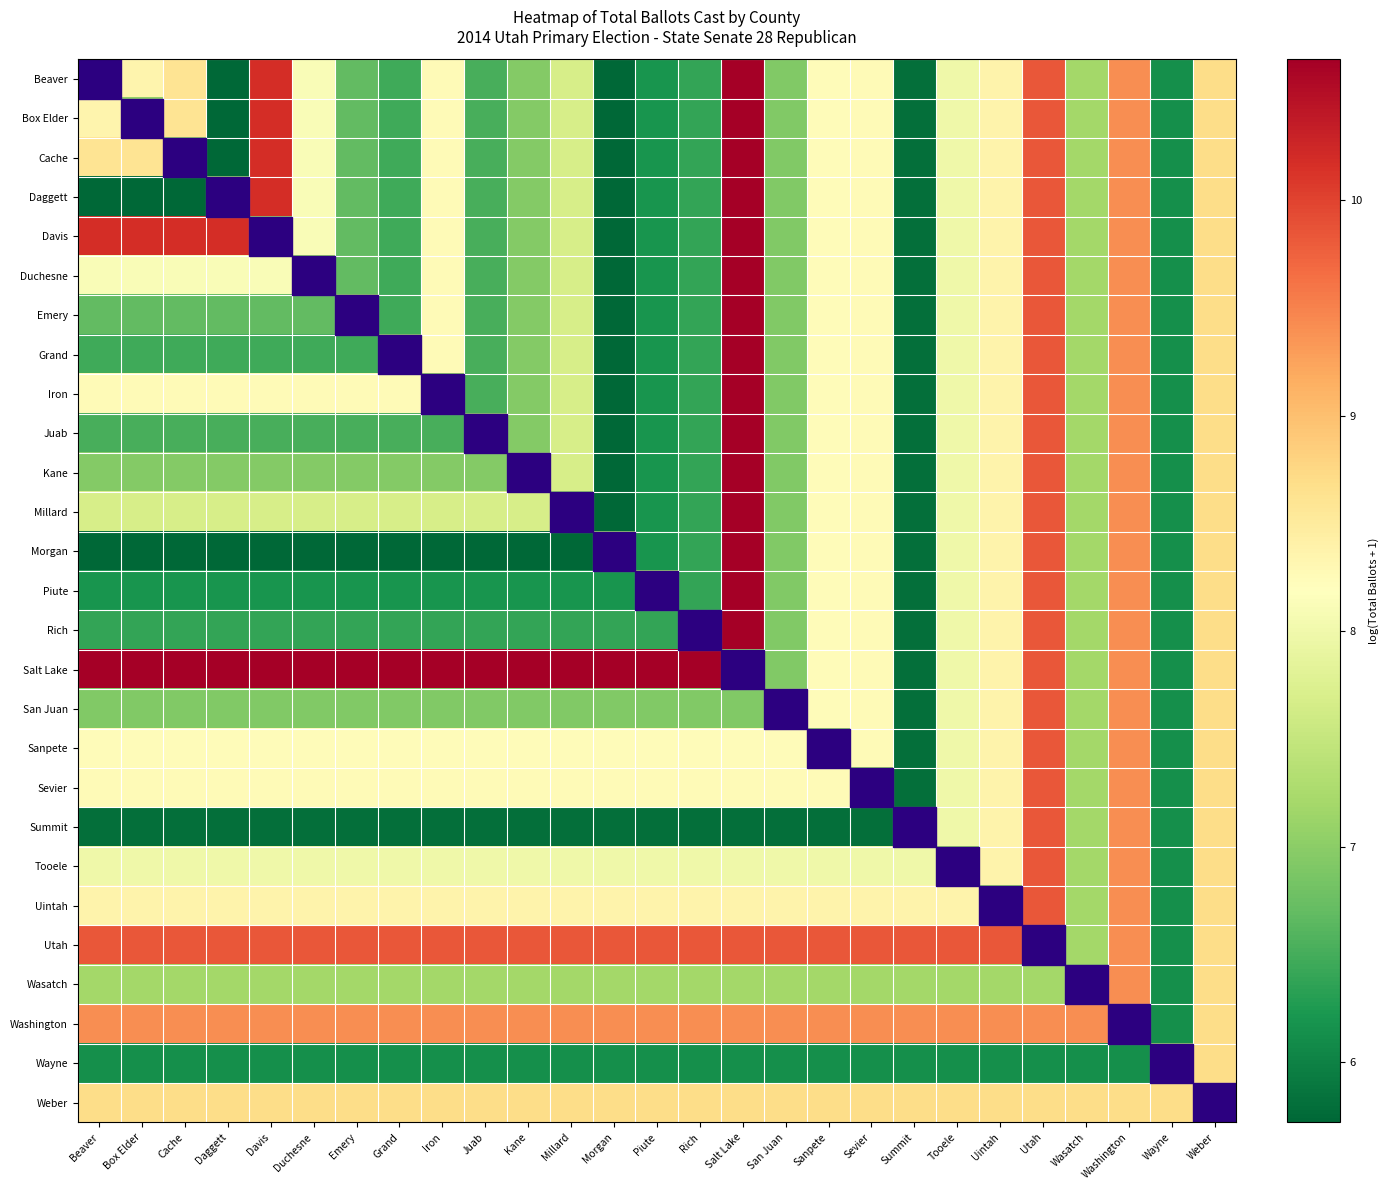

Reading left to right, list all the values displayed in this chart.

Beaver: Beaver=7.0	Box Elder=8.3	Cache=8.6	Daggett=5.7	Davis=10.2	Duchesne=8.1	Emery=6.7	Grand=6.5	Iron=8.2	Juab=6.5	Kane=6.9	Millard=7.7	Morgan=5.7	Piute=6.2	Rich=6.4	Salt Lake=10.7	San Juan=6.9	Sanpete=8.2	Sevier=8.3	Summit=5.8	Tooele=8.0	Uintah=8.4	Utah=9.8	Wasatch=7.2	Washington=9.4	Wayne=6.1	Weber=8.7
Box Elder: Beaver=8.3	Box Elder=7.0	Cache=8.6	Daggett=5.7	Davis=10.2	Duchesne=8.1	Emery=6.7	Grand=6.5	Iron=8.2	Juab=6.5	Kane=6.9	Millard=7.7	Morgan=5.7	Piute=6.2	Rich=6.4	Salt Lake=10.7	San Juan=6.9	Sanpete=8.2	Sevier=8.3	Summit=5.8	Tooele=8.0	Uintah=8.4	Utah=9.8	Wasatch=7.2	Washington=9.4	Wayne=6.1	Weber=8.7
Cache: Beaver=8.6	Box Elder=8.6	Cache=7.0	Daggett=5.7	Davis=10.2	Duchesne=8.1	Emery=6.7	Grand=6.5	Iron=8.2	Juab=6.5	Kane=6.9	Millard=7.7	Morgan=5.7	Piute=6.2	Rich=6.4	Salt Lake=10.7	San Juan=6.9	Sanpete=8.2	Sevier=8.3	Summit=5.8	Tooele=8.0	Uintah=8.4	Utah=9.8	Wasatch=7.2	Washington=9.4	Wayne=6.1	Weber=8.7
Daggett: Beaver=5.7	Box Elder=5.7	Cache=5.7	Daggett=7.0	Davis=10.2	Duchesne=8.1	Emery=6.7	Grand=6.5	Iron=8.2	Juab=6.5	Kane=6.9	Millard=7.7	Morgan=5.7	Piute=6.2	Rich=6.4	Salt Lake=10.7	San Juan=6.9	Sanpete=8.2	Sevier=8.3	Summit=5.8	Tooele=8.0	Uintah=8.4	Utah=9.8	Wasatch=7.2	Washington=9.4	Wayne=6.1	Weber=8.7
Davis: Beaver=10.2	Box Elder=10.2	Cache=10.2	Daggett=10.2	Davis=7.0	Duchesne=8.1	Emery=6.7	Grand=6.5	Iron=8.2	Juab=6.5	Kane=6.9	Millard=7.7	Morgan=5.7	Piute=6.2	Rich=6.4	Salt Lake=10.7	San Juan=6.9	Sanpete=8.2	Sevier=8.3	Summit=5.8	Tooele=8.0	Uintah=8.4	Utah=9.8	Wasatch=7.2	Washington=9.4	Wayne=6.1	Weber=8.7
Duchesne: Beaver=8.1	Box Elder=8.1	Cache=8.1	Daggett=8.1	Davis=8.1	Duchesne=7.0	Emery=6.7	Grand=6.5	Iron=8.2	Juab=6.5	Kane=6.9	Millard=7.7	Morgan=5.7	Piute=6.2	Rich=6.4	Salt Lake=10.7	San Juan=6.9	Sanpete=8.2	Sevier=8.3	Summit=5.8	Tooele=8.0	Uintah=8.4	Utah=9.8	Wasatch=7.2	Washington=9.4	Wayne=6.1	Weber=8.7
Emery: Beaver=6.7	Box Elder=6.7	Cache=6.7	Daggett=6.7	Davis=6.7	Duchesne=6.7	Emery=7.0	Grand=6.5	Iron=8.2	Juab=6.5	Kane=6.9	Millard=7.7	Morgan=5.7	Piute=6.2	Rich=6.4	Salt Lake=10.7	San Juan=6.9	Sanpete=8.2	Sevier=8.3	Summit=5.8	Tooele=8.0	Uintah=8.4	Utah=9.8	Wasatch=7.2	Washington=9.4	Wayne=6.1	Weber=8.7
Grand: Beaver=6.5	Box Elder=6.5	Cache=6.5	Daggett=6.5	Davis=6.5	Duchesne=6.5	Emery=6.5	Grand=7.0	Iron=8.2	Juab=6.5	Kane=6.9	Millard=7.7	Morgan=5.7	Piute=6.2	Rich=6.4	Salt Lake=10.7	San Juan=6.9	Sanpete=8.2	Sevier=8.3	Summit=5.8	Tooele=8.0	Uintah=8.4	Utah=9.8	Wasatch=7.2	Washington=9.4	Wayne=6.1	Weber=8.7
Iron: Beaver=8.2	Box Elder=8.2	Cache=8.2	Daggett=8.2	Davis=8.2	Duchesne=8.2	Emery=8.2	Grand=8.2	Iron=7.0	Juab=6.5	Kane=6.9	Millard=7.7	Morgan=5.7	Piute=6.2	Rich=6.4	Salt Lake=10.7	San Juan=6.9	Sanpete=8.2	Sevier=8.3	Summit=5.8	Tooele=8.0	Uintah=8.4	Utah=9.8	Wasatch=7.2	Washington=9.4	Wayne=6.1	Weber=8.7
Juab: Beaver=6.5	Box Elder=6.5	Cache=6.5	Daggett=6.5	Davis=6.5	Duchesne=6.5	Emery=6.5	Grand=6.5	Iron=6.5	Juab=7.0	Kane=6.9	Millard=7.7	Morgan=5.7	Piute=6.2	Rich=6.4	Salt Lake=10.7	San Juan=6.9	Sanpete=8.2	Sevier=8.3	Summit=5.8	Tooele=8.0	Uintah=8.4	Utah=9.8	Wasatch=7.2	Washington=9.4	Wayne=6.1	Weber=8.7
Kane: Beaver=6.9	Box Elder=6.9	Cache=6.9	Daggett=6.9	Davis=6.9	Duchesne=6.9	Emery=6.9	Grand=6.9	Iron=6.9	Juab=6.9	Kane=7.0	Millard=7.7	Morgan=5.7	Piute=6.2	Rich=6.4	Salt Lake=10.7	San Juan=6.9	Sanpete=8.2	Sevier=8.3	Summit=5.8	Tooele=8.0	Uintah=8.4	Utah=9.8	Wasatch=7.2	Washington=9.4	Wayne=6.1	Weber=8.7
Millard: Beaver=7.7	Box Elder=7.7	Cache=7.7	Daggett=7.7	Davis=7.7	Duchesne=7.7	Emery=7.7	Grand=7.7	Iron=7.7	Juab=7.7	Kane=7.7	Millard=7.0	Morgan=5.7	Piute=6.2	Rich=6.4	Salt Lake=10.7	San Juan=6.9	Sanpete=8.2	Sevier=8.3	Summit=5.8	Tooele=8.0	Uintah=8.4	Utah=9.8	Wasatch=7.2	Washington=9.4	Wayne=6.1	Weber=8.7
Morgan: Beaver=5.7	Box Elder=5.7	Cache=5.7	Daggett=5.7	Davis=5.7	Duchesne=5.7	Emery=5.7	Grand=5.7	Iron=5.7	Juab=5.7	Kane=5.7	Millard=5.7	Morgan=7.0	Piute=6.2	Rich=6.4	Salt Lake=10.7	San Juan=6.9	Sanpete=8.2	Sevier=8.3	Summit=5.8	Tooele=8.0	Uintah=8.4	Utah=9.8	Wasatch=7.2	Washington=9.4	Wayne=6.1	Weber=8.7
Piute: Beaver=6.2	Box Elder=6.2	Cache=6.2	Daggett=6.2	Davis=6.2	Duchesne=6.2	Emery=6.2	Grand=6.2	Iron=6.2	Juab=6.2	Kane=6.2	Millard=6.2	Morgan=6.2	Piute=7.0	Rich=6.4	Salt Lake=10.7	San Juan=6.9	Sanpete=8.2	Sevier=8.3	Summit=5.8	Tooele=8.0	Uintah=8.4	Utah=9.8	Wasatch=7.2	Washington=9.4	Wayne=6.1	Weber=8.7
Rich: Beaver=6.4	Box Elder=6.4	Cache=6.4	Daggett=6.4	Davis=6.4	Duchesne=6.4	Emery=6.4	Grand=6.4	Iron=6.4	Juab=6.4	Kane=6.4	Millard=6.4	Morgan=6.4	Piute=6.4	Rich=7.0	Salt Lake=10.7	San Juan=6.9	Sanpete=8.2	Sevier=8.3	Summit=5.8	Tooele=8.0	Uintah=8.4	Utah=9.8	Wasatch=7.2	Washington=9.4	Wayne=6.1	Weber=8.7
Salt Lake: Beaver=10.7	Box Elder=10.7	Cache=10.7	Daggett=10.7	Davis=10.7	Duchesne=10.7	Emery=10.7	Grand=10.7	Iron=10.7	Juab=10.7	Kane=10.7	Millard=10.7	Morgan=10.7	Piute=10.7	Rich=10.7	Salt Lake=7.0	San Juan=6.9	Sanpete=8.2	Sevier=8.3	Summit=5.8	Tooele=8.0	Uintah=8.4	Utah=9.8	Wasatch=7.2	Washington=9.4	Wayne=6.1	Weber=8.7
San Juan: Beaver=6.9	Box Elder=6.9	Cache=6.9	Daggett=6.9	Davis=6.9	Duchesne=6.9	Emery=6.9	Grand=6.9	Iron=6.9	Juab=6.9	Kane=6.9	Millard=6.9	Morgan=6.9	Piute=6.9	Rich=6.9	Salt Lake=6.9	San Juan=7.0	Sanpete=8.2	Sevier=8.3	Summit=5.8	Tooele=8.0	Uintah=8.4	Utah=9.8	Wasatch=7.2	Washington=9.4	Wayne=6.1	Weber=8.7
Sanpete: Beaver=8.2	Box Elder=8.2	Cache=8.2	Daggett=8.2	Davis=8.2	Duchesne=8.2	Emery=8.2	Grand=8.2	Iron=8.2	Juab=8.2	Kane=8.2	Millard=8.2	Morgan=8.2	Piute=8.2	Rich=8.2	Salt Lake=8.2	San Juan=8.2	Sanpete=7.0	Sevier=8.3	Summit=5.8	Tooele=8.0	Uintah=8.4	Utah=9.8	Wasatch=7.2	Washington=9.4	Wayne=6.1	Weber=8.7
Sevier: Beaver=8.3	Box Elder=8.3	Cache=8.3	Daggett=8.3	Davis=8.3	Duchesne=8.3	Emery=8.3	Grand=8.3	Iron=8.3	Juab=8.3	Kane=8.3	Millard=8.3	Morgan=8.3	Piute=8.3	Rich=8.3	Salt Lake=8.3	San Juan=8.3	Sanpete=8.3	Sevier=7.0	Summit=5.8	Tooele=8.0	Uintah=8.4	Utah=9.8	Wasatch=7.2	Washington=9.4	Wayne=6.1	Weber=8.7
Summit: Beaver=5.8	Box Elder=5.8	Cache=5.8	Daggett=5.8	Davis=5.8	Duchesne=5.8	Emery=5.8	Grand=5.8	Iron=5.8	Juab=5.8	Kane=5.8	Millard=5.8	Morgan=5.8	Piute=5.8	Rich=5.8	Salt Lake=5.8	San Juan=5.8	Sanpete=5.8	Sevier=5.8	Summit=7.0	Tooele=8.0	Uintah=8.4	Utah=9.8	Wasatch=7.2	Washington=9.4	Wayne=6.1	Weber=8.7
Tooele: Beaver=8.0	Box Elder=8.0	Cache=8.0	Daggett=8.0	Davis=8.0	Duchesne=8.0	Emery=8.0	Grand=8.0	Iron=8.0	Juab=8.0	Kane=8.0	Millard=8.0	Morgan=8.0	Piute=8.0	Rich=8.0	Salt Lake=8.0	San Juan=8.0	Sanpete=8.0	Sevier=8.0	Summit=8.0	Tooele=7.0	Uintah=8.4	Utah=9.8	Wasatch=7.2	Washington=9.4	Wayne=6.1	Weber=8.7
Uintah: Beaver=8.4	Box Elder=8.4	Cache=8.4	Daggett=8.4	Davis=8.4	Duchesne=8.4	Emery=8.4	Grand=8.4	Iron=8.4	Juab=8.4	Kane=8.4	Millard=8.4	Morgan=8.4	Piute=8.4	Rich=8.4	Salt Lake=8.4	San Juan=8.4	Sanpete=8.4	Sevier=8.4	Summit=8.4	Tooele=8.4	Uintah=7.0	Utah=9.8	Wasatch=7.2	Washington=9.4	Wayne=6.1	Weber=8.7
Utah: Beaver=9.8	Box Elder=9.8	Cache=9.8	Daggett=9.8	Davis=9.8	Duchesne=9.8	Emery=9.8	Grand=9.8	Iron=9.8	Juab=9.8	Kane=9.8	Millard=9.8	Morgan=9.8	Piute=9.8	Rich=9.8	Salt Lake=9.8	San Juan=9.8	Sanpete=9.8	Sevier=9.8	Summit=9.8	Tooele=9.8	Uintah=9.8	Utah=7.0	Wasatch=7.2	Washington=9.4	Wayne=6.1	Weber=8.7
Wasatch: Beaver=7.2	Box Elder=7.2	Cache=7.2	Daggett=7.2	Davis=7.2	Duchesne=7.2	Emery=7.2	Grand=7.2	Iron=7.2	Juab=7.2	Kane=7.2	Millard=7.2	Morgan=7.2	Piute=7.2	Rich=7.2	Salt Lake=7.2	San Juan=7.2	Sanpete=7.2	Sevier=7.2	Summit=7.2	Tooele=7.2	Uintah=7.2	Utah=7.2	Wasatch=7.0	Washington=9.4	Wayne=6.1	Weber=8.7
Washington: Beaver=9.4	Box Elder=9.4	Cache=9.4	Daggett=9.4	Davis=9.4	Duchesne=9.4	Emery=9.4	Grand=9.4	Iron=9.4	Juab=9.4	Kane=9.4	Millard=9.4	Morgan=9.4	Piute=9.4	Rich=9.4	Salt Lake=9.4	San Juan=9.4	Sanpete=9.4	Sevier=9.4	Summit=9.4	Tooele=9.4	Uintah=9.4	Utah=9.4	Wasatch=9.4	Washington=7.0	Wayne=6.1	Weber=8.7
Wayne: Beaver=6.1	Box Elder=6.1	Cache=6.1	Daggett=6.1	Davis=6.1	Duchesne=6.1	Emery=6.1	Grand=6.1	Iron=6.1	Juab=6.1	Kane=6.1	Millard=6.1	Morgan=6.1	Piute=6.1	Rich=6.1	Salt Lake=6.1	San Juan=6.1	Sanpete=6.1	Sevier=6.1	Summit=6.1	Tooele=6.1	Uintah=6.1	Utah=6.1	Wasatch=6.1	Washington=6.1	Wayne=7.0	Weber=8.7
Weber: Beaver=8.7	Box Elder=8.7	Cache=8.7	Daggett=8.7	Davis=8.7	Duchesne=8.7	Emery=8.7	Grand=8.7	Iron=8.7	Juab=8.7	Kane=8.7	Millard=8.7	Morgan=8.7	Piute=8.7	Rich=8.7	Salt Lake=8.7	San Juan=8.7	Sanpete=8.7	Sevier=8.7	Summit=8.7	Tooele=8.7	Uintah=8.7	Utah=8.7	Wasatch=8.7	Washington=8.7	Wayne=8.7	Weber=7.0